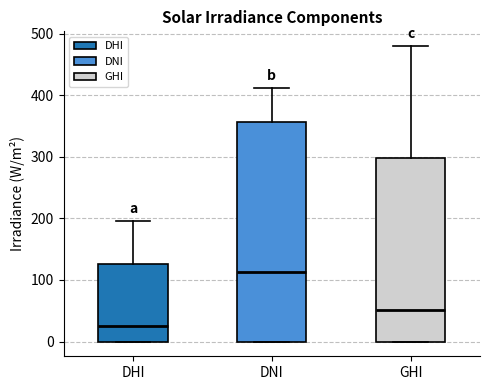

Reading left to right, transcribe this box plot: for each box, give where its median line is, the range the box spans, and where its two whiskers end, as read against the y-axis. The values are not printed on the chart, so give them approximately, as read against the axis.

DHI: median 30, box 0 to 130, whiskers 0 to 200
DNI: median 110, box 0 to 360, whiskers 0 to 410
GHI: median 50, box 0 to 300, whiskers 0 to 480